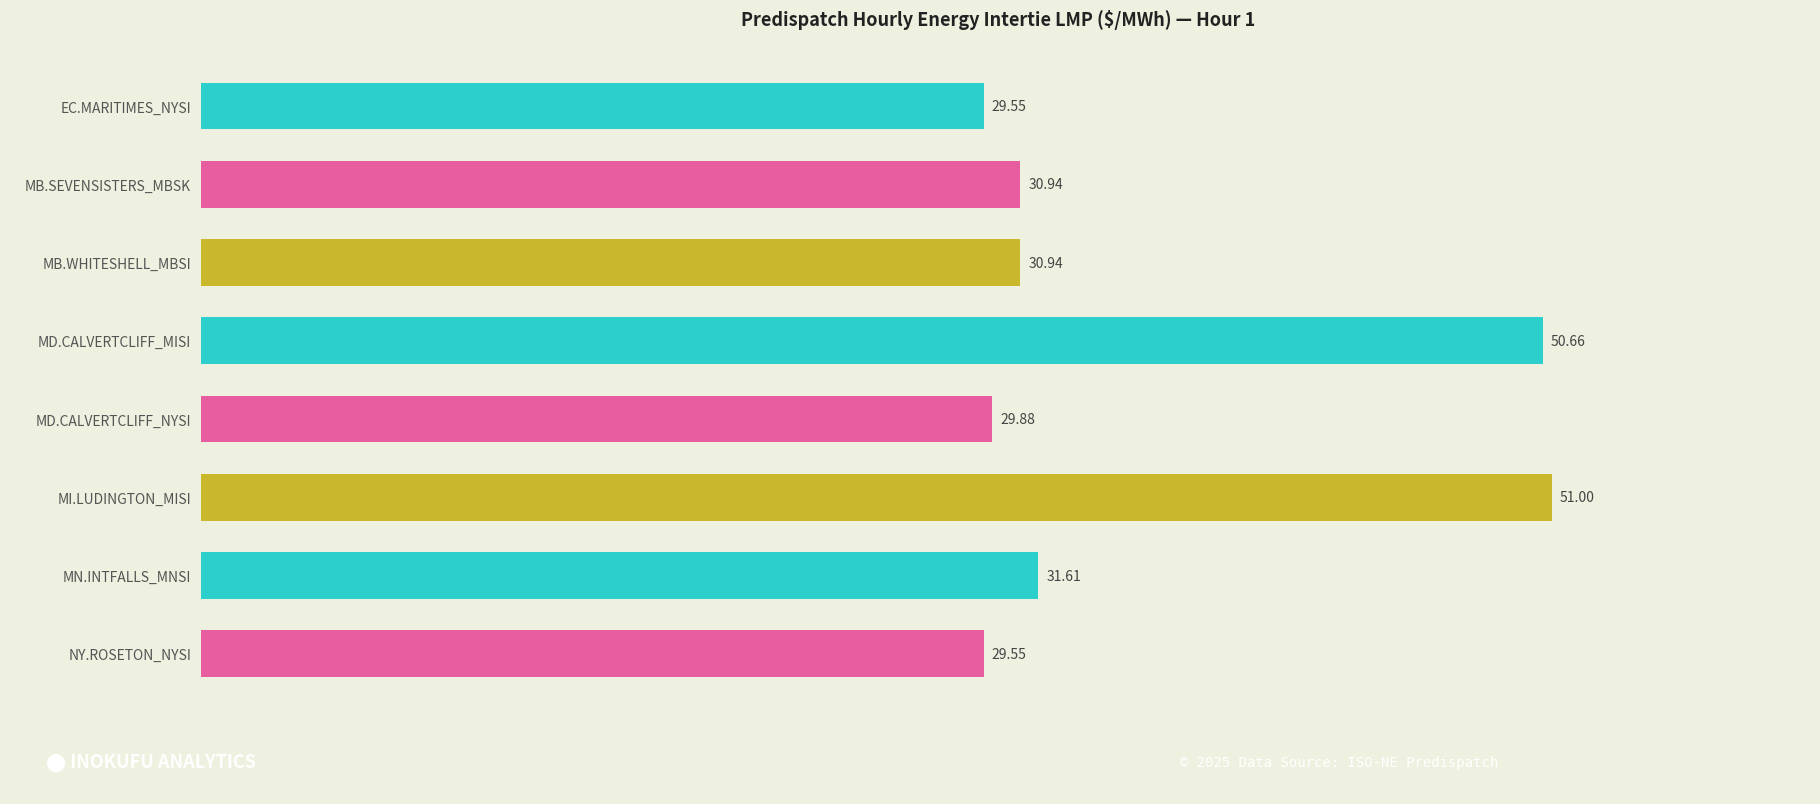

At which category does the chart reach its peak across all series?

MI.LUDINGTON_MISI